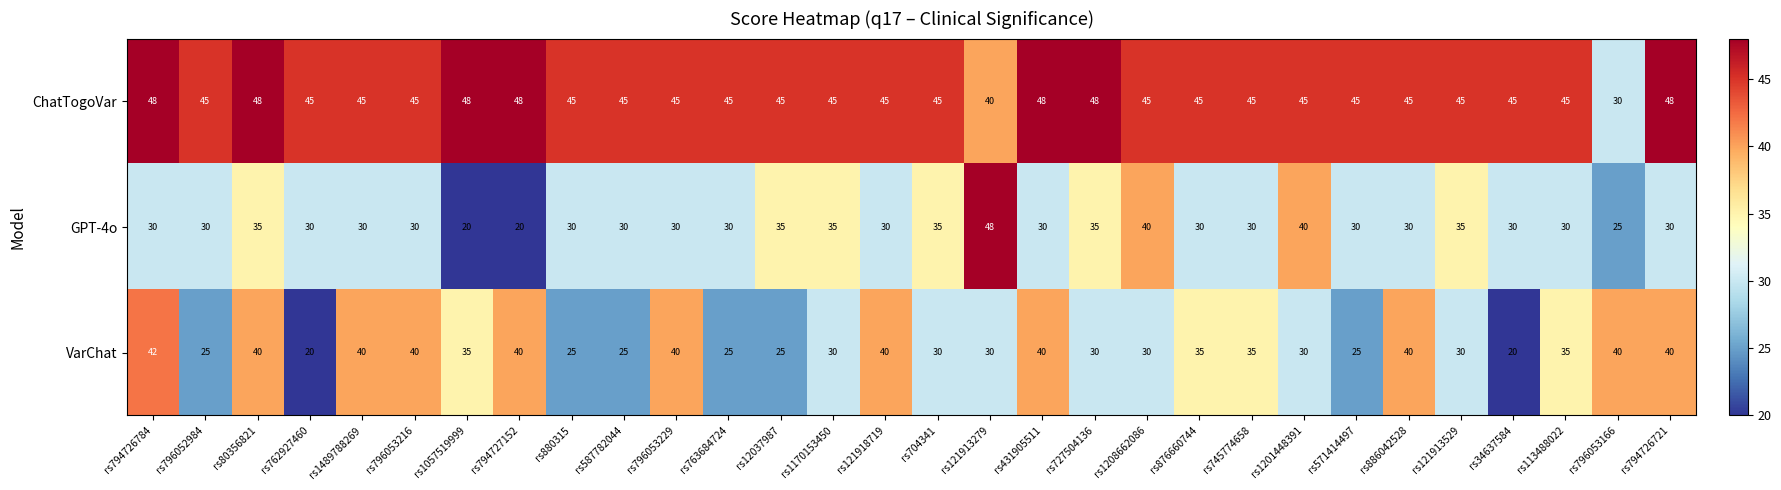

How many data points in ChatTogoVar are less than 45?

2